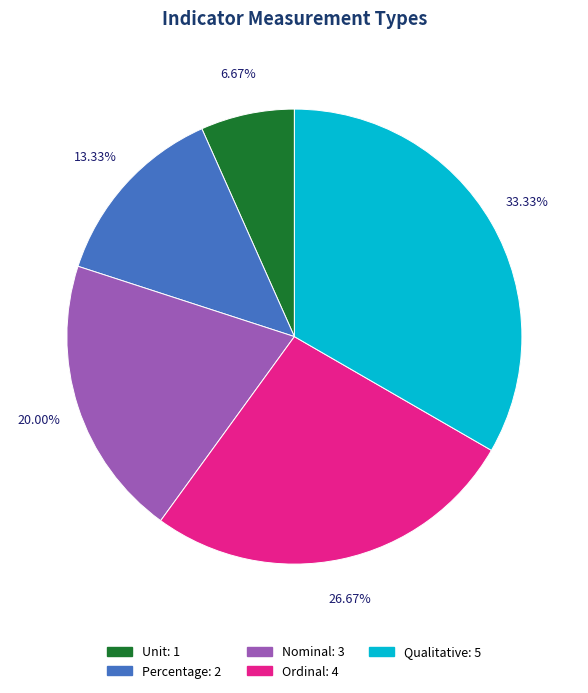

Count the number of slices in the pie.

5